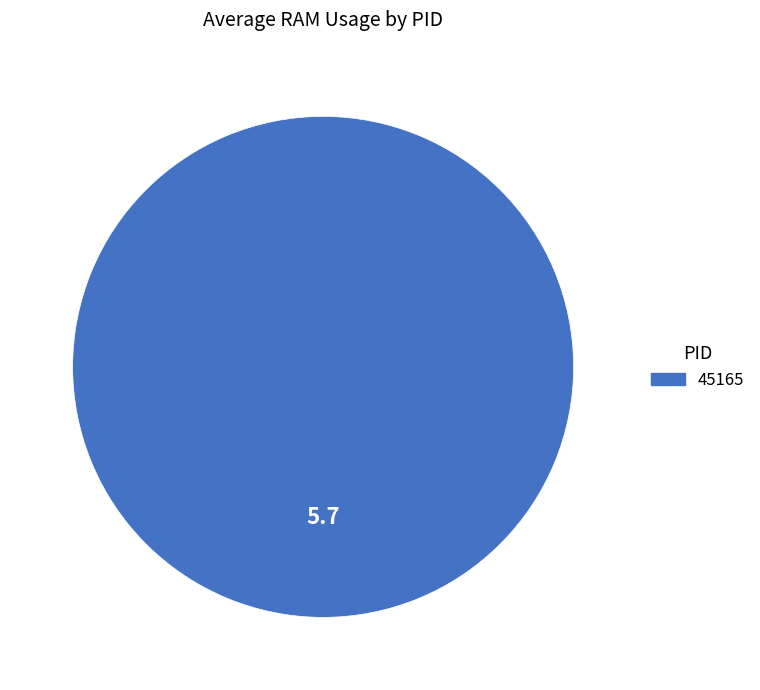

Is 45165 the majority of the pie?

Yes